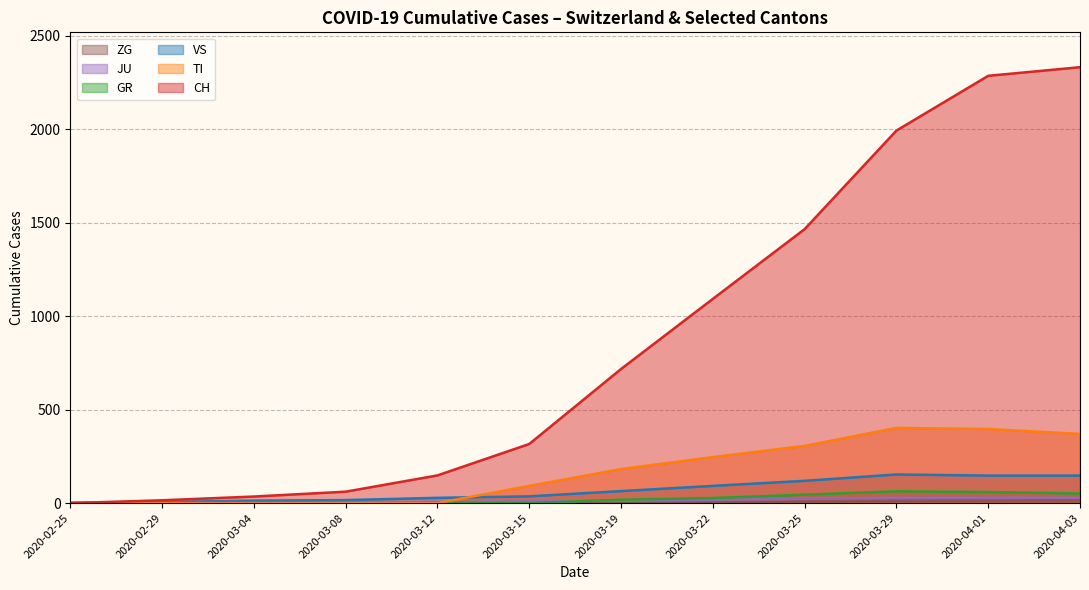

The value of CH at 2020-03-15 is 316. True or false?

True